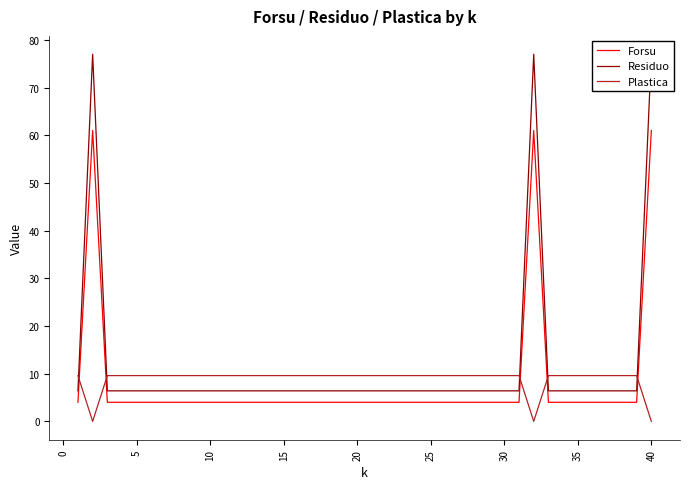

Is this an area chart (filled region under the line)?

No